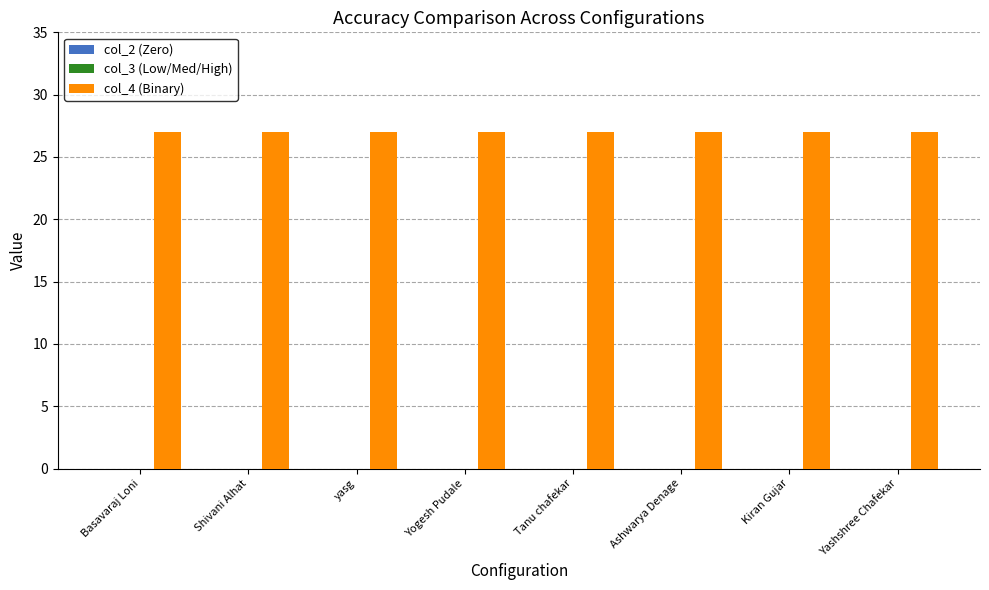

Reading left to right, extract all data points from this chart.

col_2 (Zero): 0	0	0	0	0	0	0	0
col_3 (Low/Med/High): 0	0	0	0	0	0	0	0
col_4 (Binary): 27	27	27	27	27	27	27	27